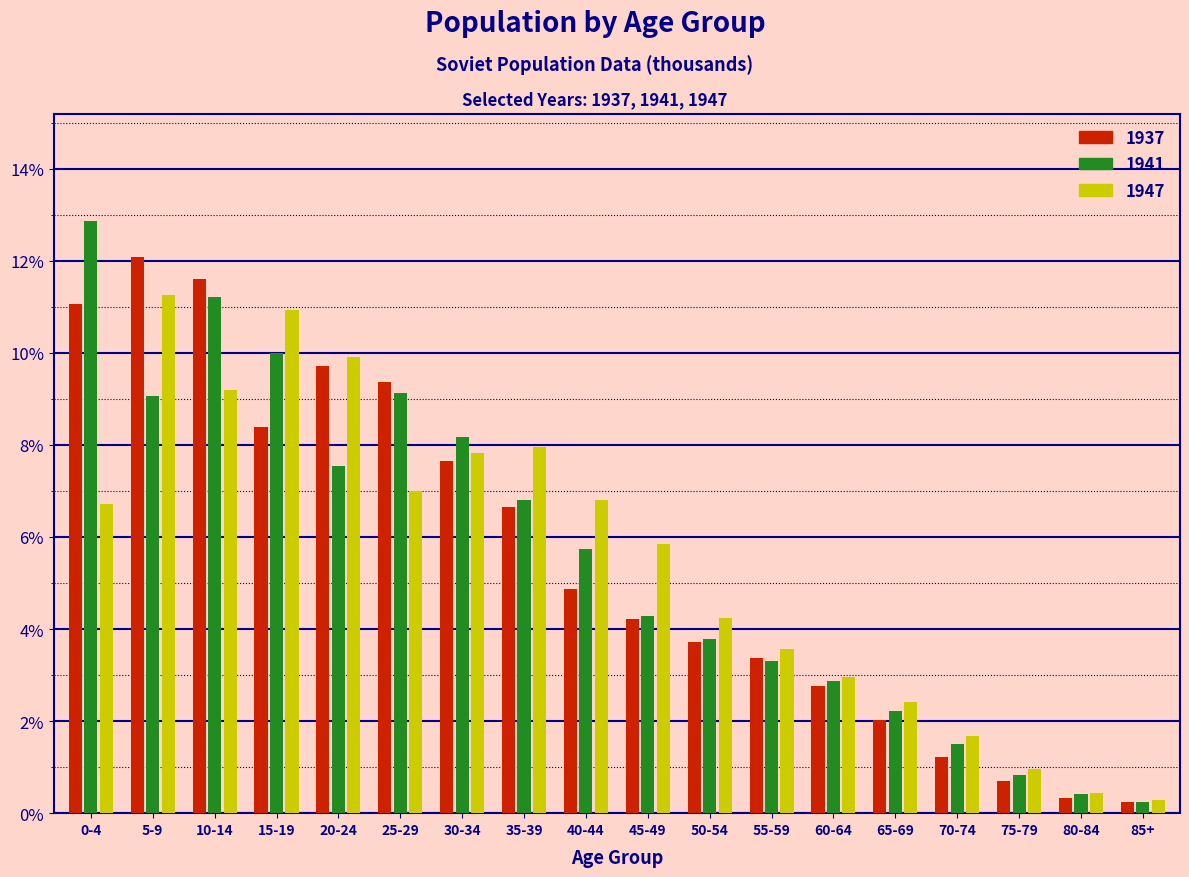

Between 35-39 and 50-54, which series saw the biggest shift?

1947